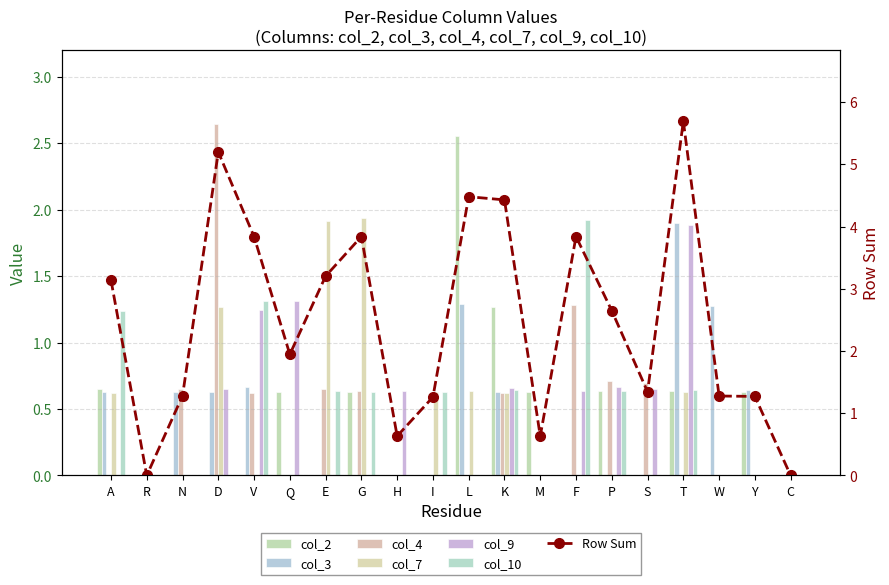

Which series has the widest spread of values?

col_4